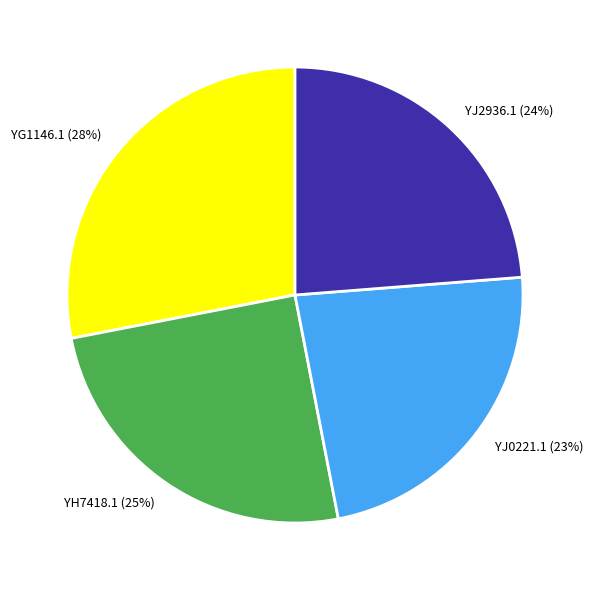

To the nearest percent, what is the difference between the YJ2936.1 and YG1146.1 slice percentages?

4%